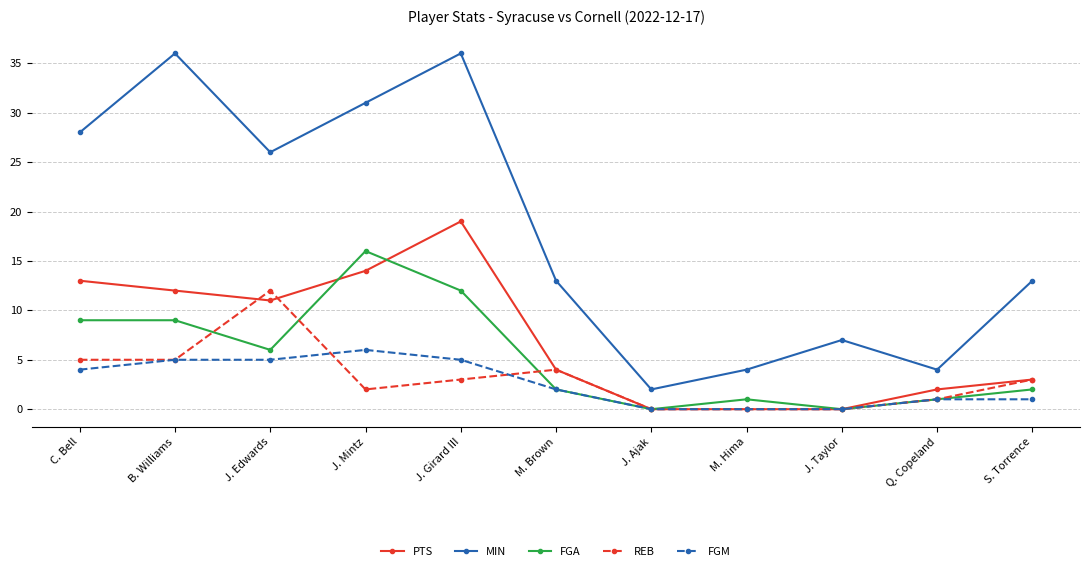

What are all the series names shown in the legend?

PTS, MIN, FGA, REB, FGM